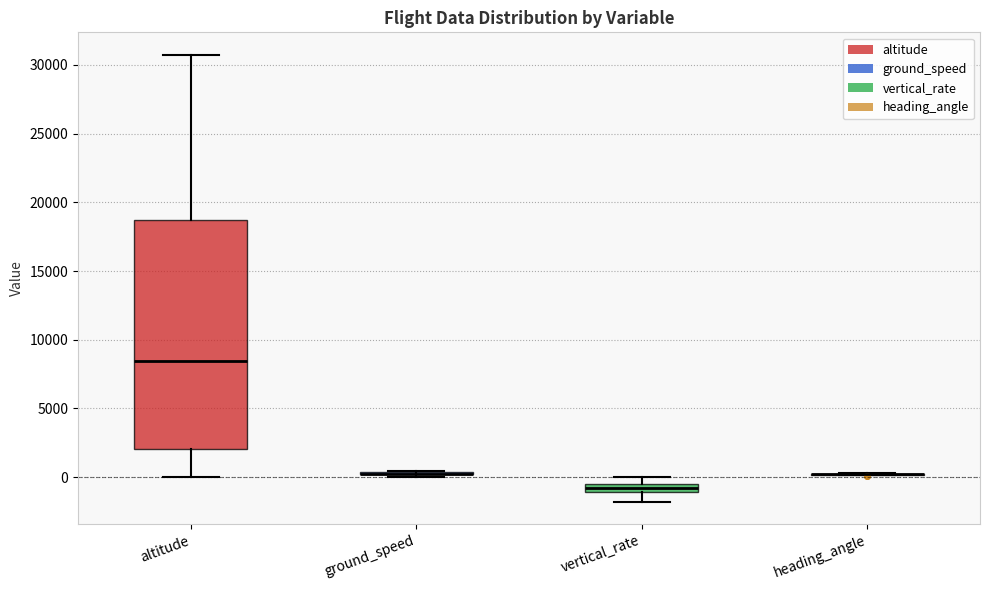

Comparing the boxes themselves (not the whiskers), which one is the tallest?

altitude